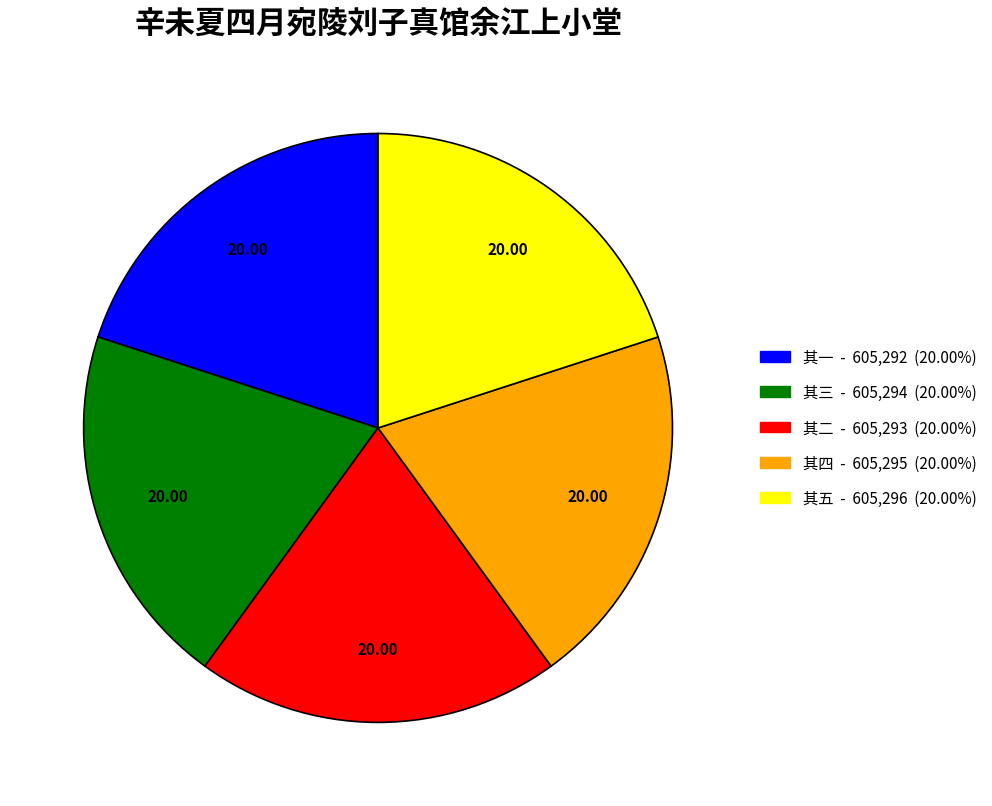

Approximately how many times larger is the value at 其三 compared to 其一?

1.0